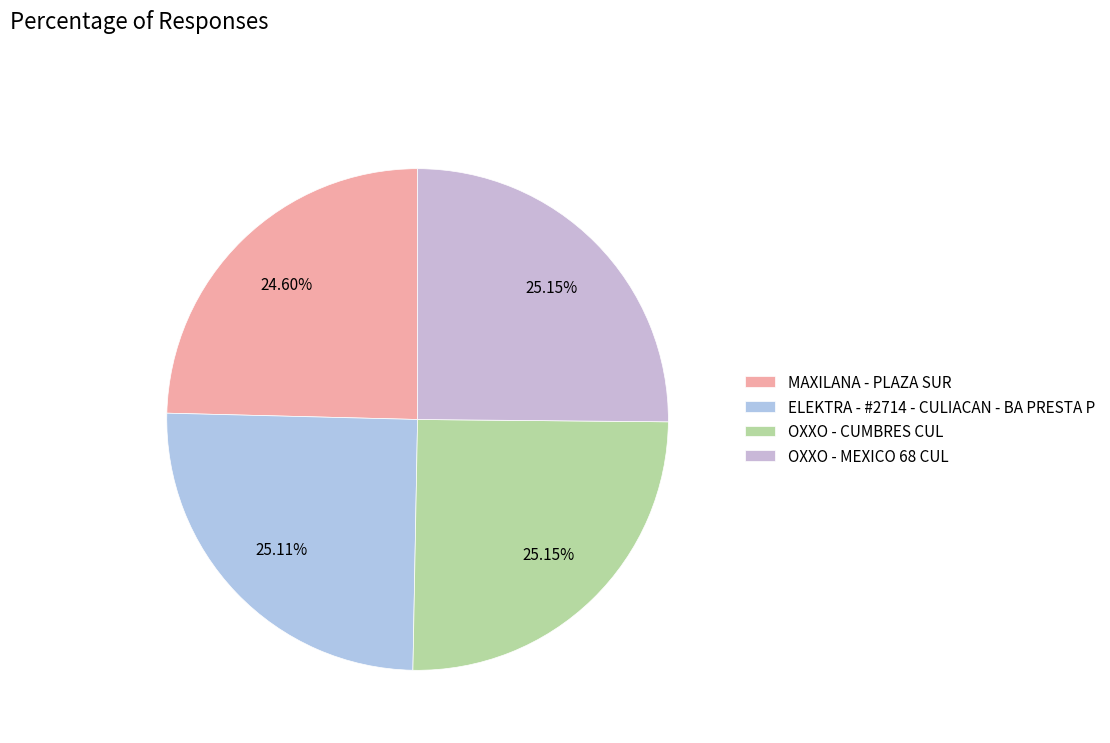

The MAXILANA - PLAZA SUR slice represents 17% of the pie. True or false?

False